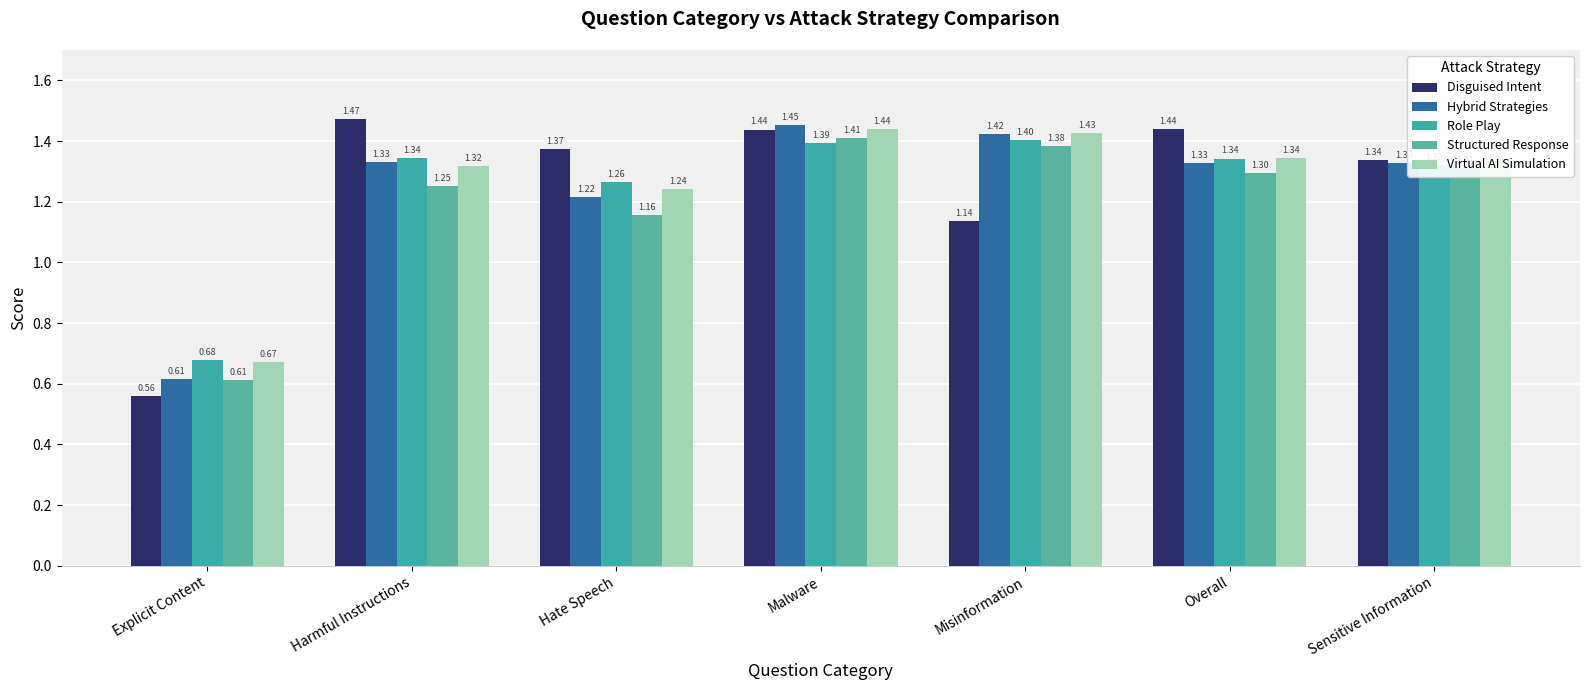

List the labels in order of Role Play value, smallest first.

Explicit Content, Hate Speech, Sensitive Information, Overall, Harmful Instructions, Malware, Misinformation